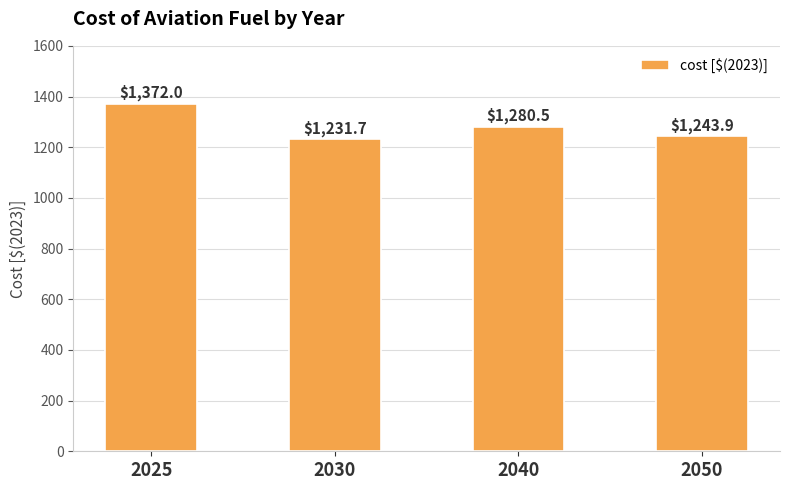

At which label does the data first exceed 1280?

2025